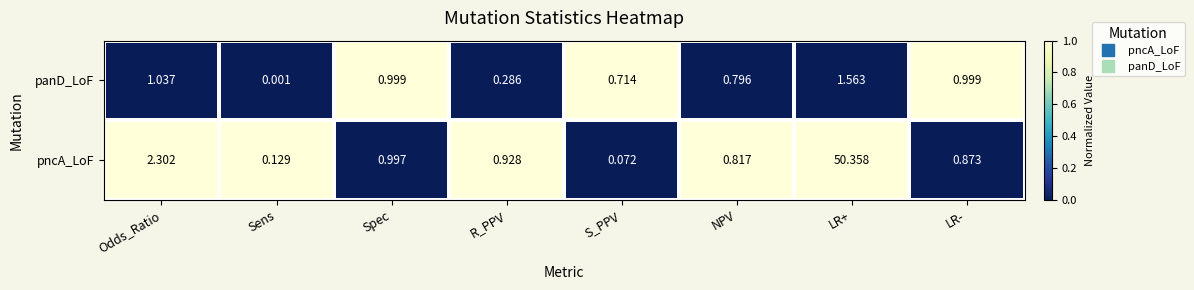

List the series in order of their overall mean, highest first.

pncA_LoF, panD_LoF